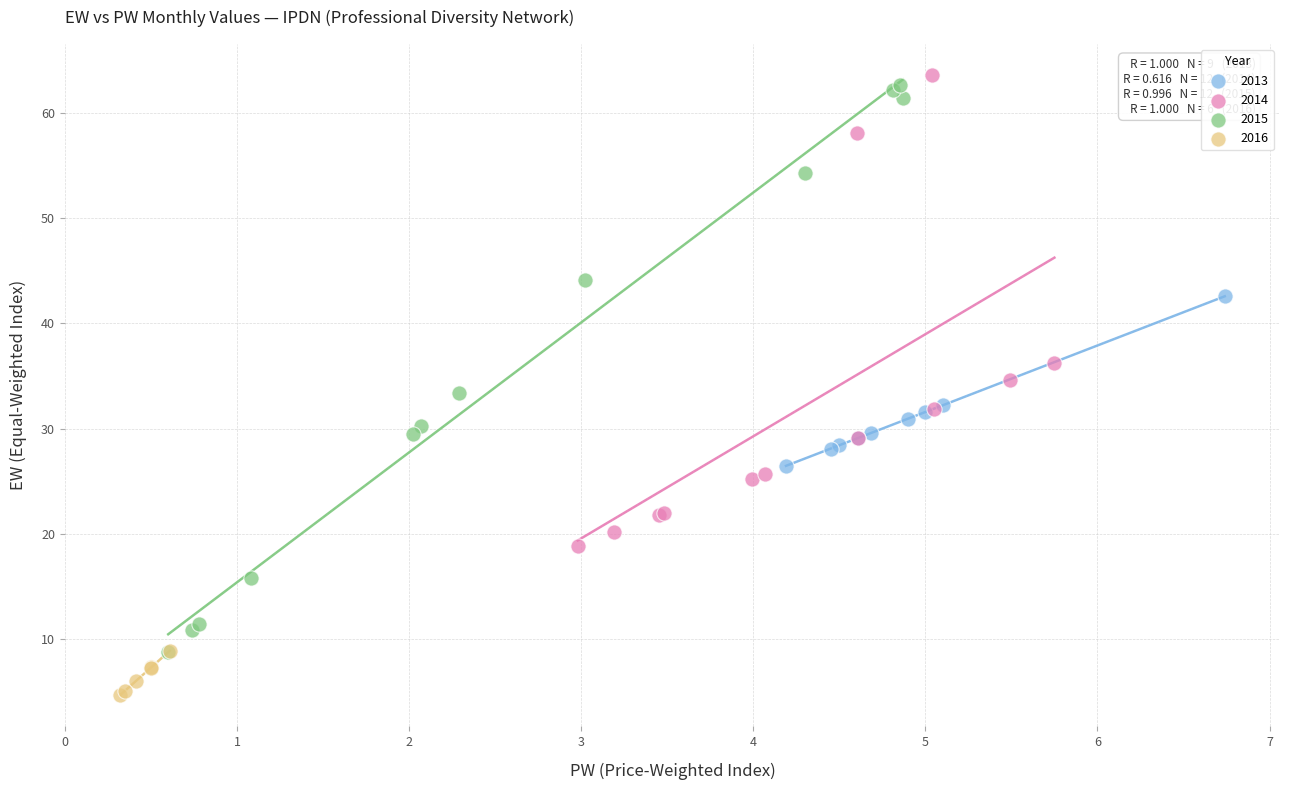

Which series has the widest spread of Y values?

2015